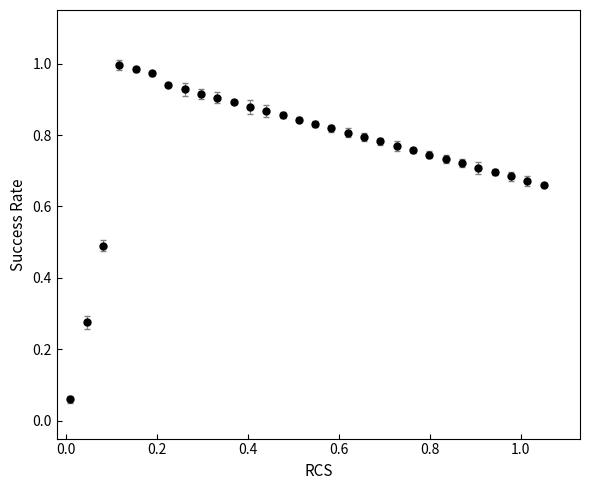

True or false: there are more than 0 points higher than both neighbors.

True